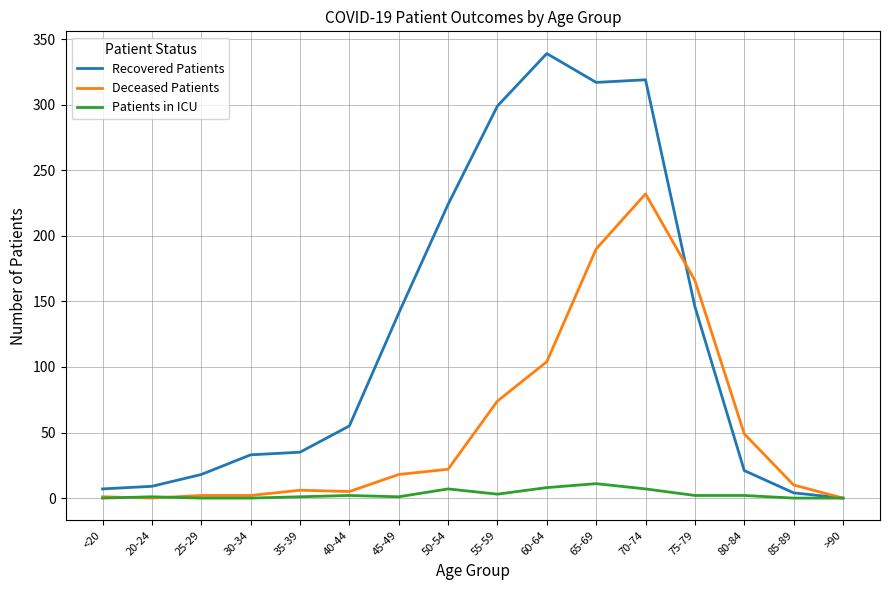

Rank the series by their average value, from lowest to highest.

Patients in ICU, Deceased Patients, Recovered Patients